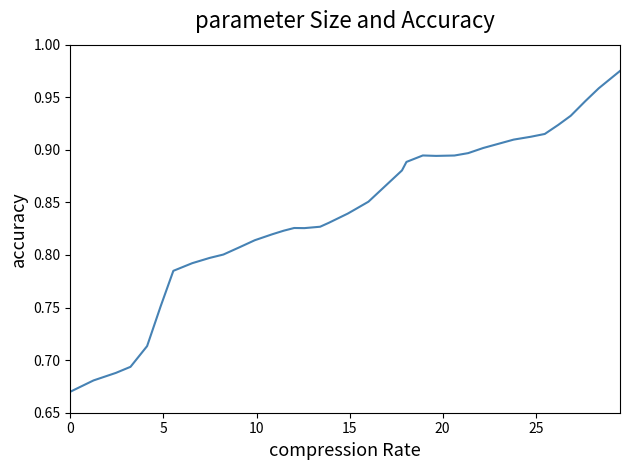

What is the difference between the maximum and minimum values?

0.3